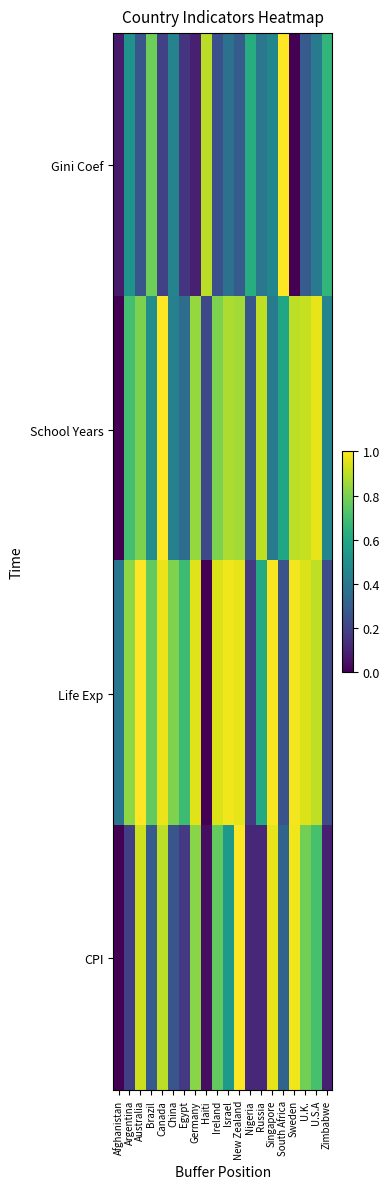

Reading left to right, extract all data points from this chart.

Gini Coef: Afghanistan=0.1	Argentina=0.5	Australia=0.3	Brazil=0.8	Canada=0.2	China=0.4	Egypt=0.2	Germany=0.1	Haiti=0.9	Ireland=0.2	Israel=0.4	New Zealand=0.3	Nigeria=0.6	Russia=0.4	Singapore=0.5	South Africa=1.0	Sweden=0.0	U.K.=0.3	U.S.A=0.4	Zimbabwe=0.7
School Years: Afghanistan=0.0	Argentina=0.7	Australia=0.8	Brazil=0.5	Canada=1.0	China=0.4	Egypt=0.4	Germany=0.8	Haiti=0.2	Ireland=0.8	Israel=0.9	New Zealand=0.9	Nigeria=0.3	Russia=0.9	Singapore=0.4	South Africa=0.6	Sweden=0.9	U.K.=0.9	U.S.A=1.0	Zimbabwe=0.5
Life Exp: Afghanistan=0.4	Argentina=0.8	Australia=1.0	Brazil=0.8	Canada=1.0	China=0.8	Egypt=0.7	Germany=1.0	Haiti=0.0	Ireland=0.9	Israel=1.0	New Zealand=1.0	Nigeria=0.2	Russia=0.6	Singapore=1.0	South Africa=0.3	Sweden=1.0	U.K.=0.9	U.S.A=0.9	Zimbabwe=0.2
CPI: Afghanistan=0.0	Argentina=0.2	Australia=0.9	Brazil=0.3	Canada=0.9	China=0.3	Egypt=0.2	Germany=0.8	Haiti=0.0	Ireland=0.8	Israel=0.5	New Zealand=1.0	Nigeria=0.1	Russia=0.1	Singapore=1.0	South Africa=0.3	Sweden=1.0	U.K.=0.8	U.S.A=0.7	Zimbabwe=0.1